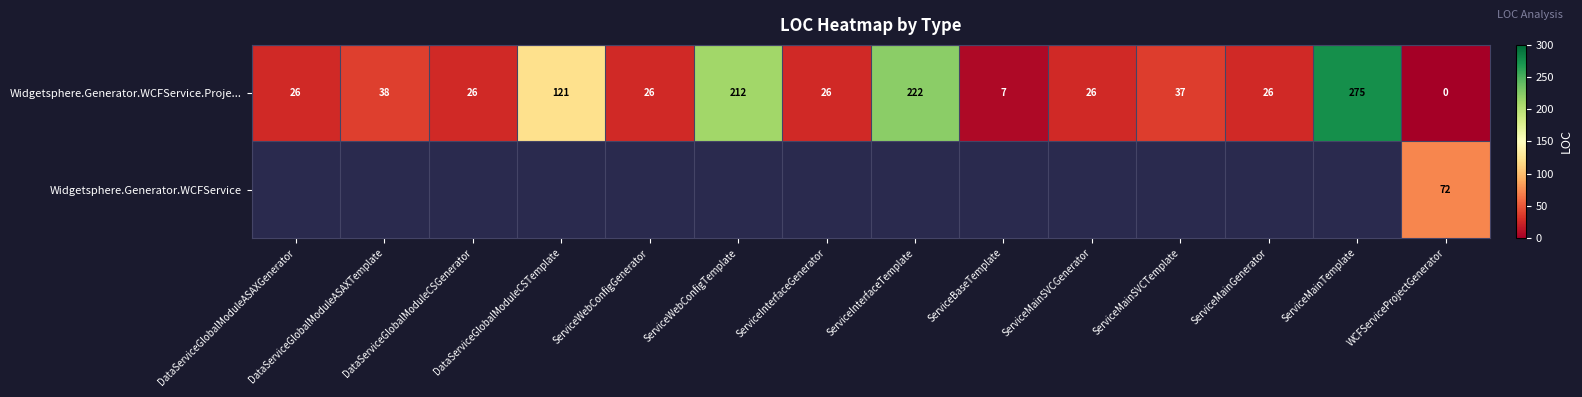

At how many categories does at least one series exceed 163?

3